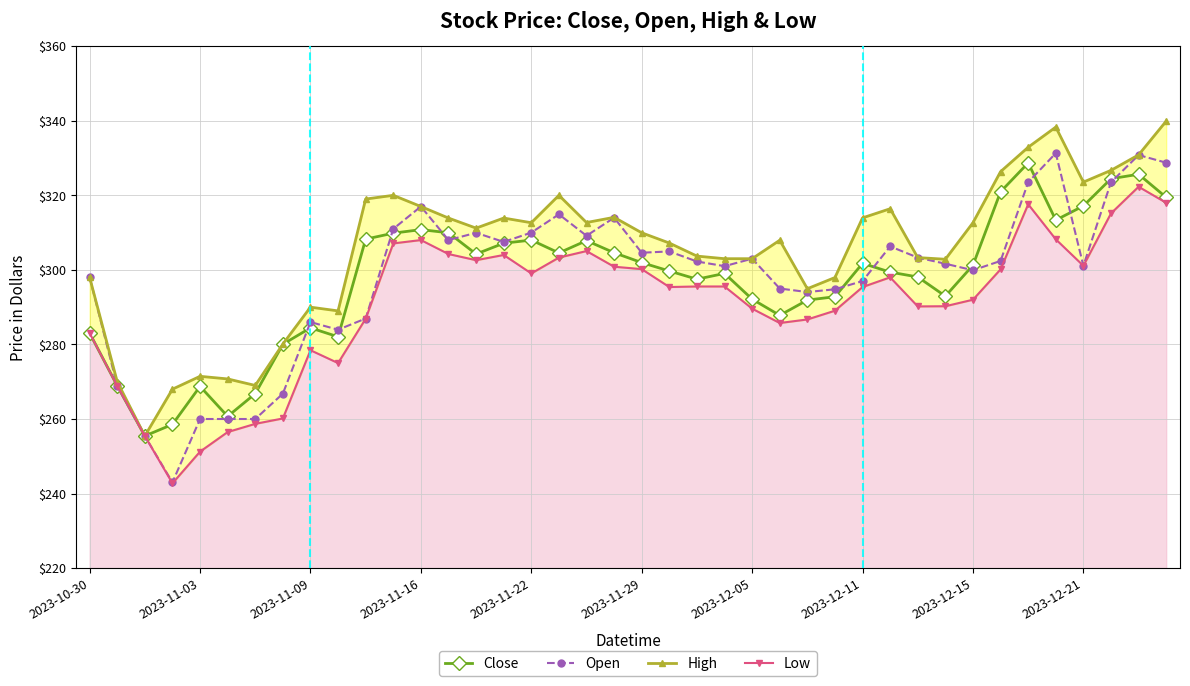

True or false: Close has more than 1 points higher than both neighbors.

True